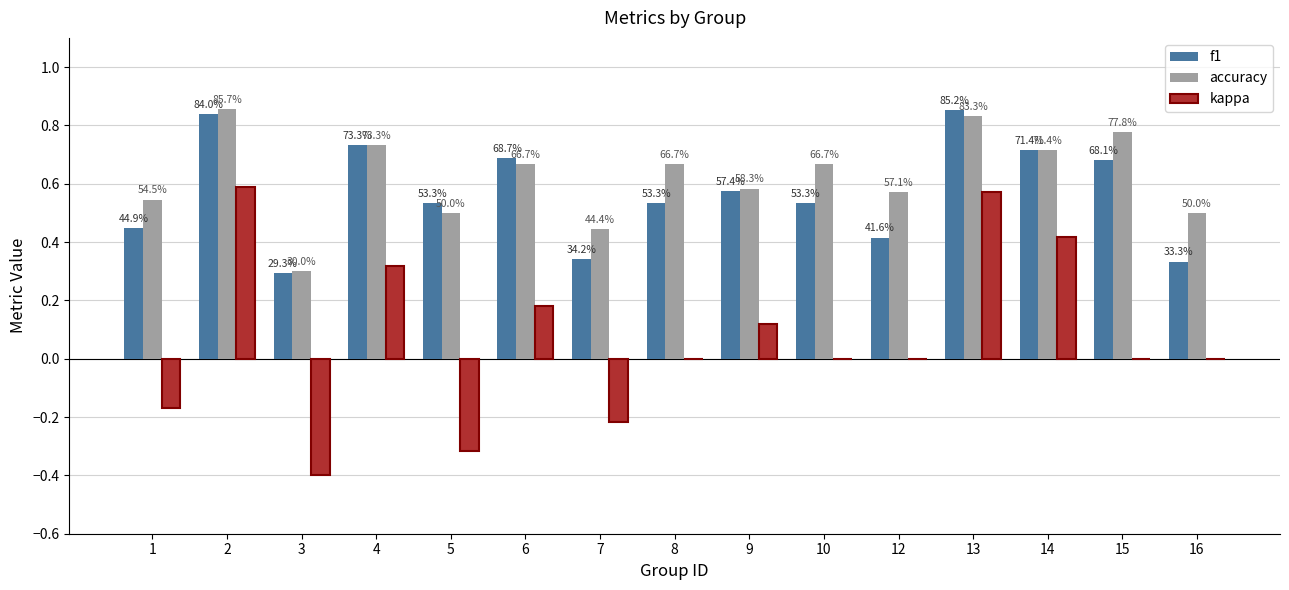

Reading right to left, extract all data points from this chart.

f1: 0.3	0.7	0.7	0.9	0.4	0.5	0.6	0.5	0.3	0.7	0.5	0.7	0.3	0.8	0.4
accuracy: 0.5	0.8	0.7	0.8	0.6	0.7	0.6	0.7	0.4	0.7	0.5	0.7	0.3	0.9	0.5
kappa: 0.0	0.0	0.4	0.6	0.0	0.0	0.1	0.0	-0.2	0.2	-0.3	0.3	-0.4	0.6	-0.2